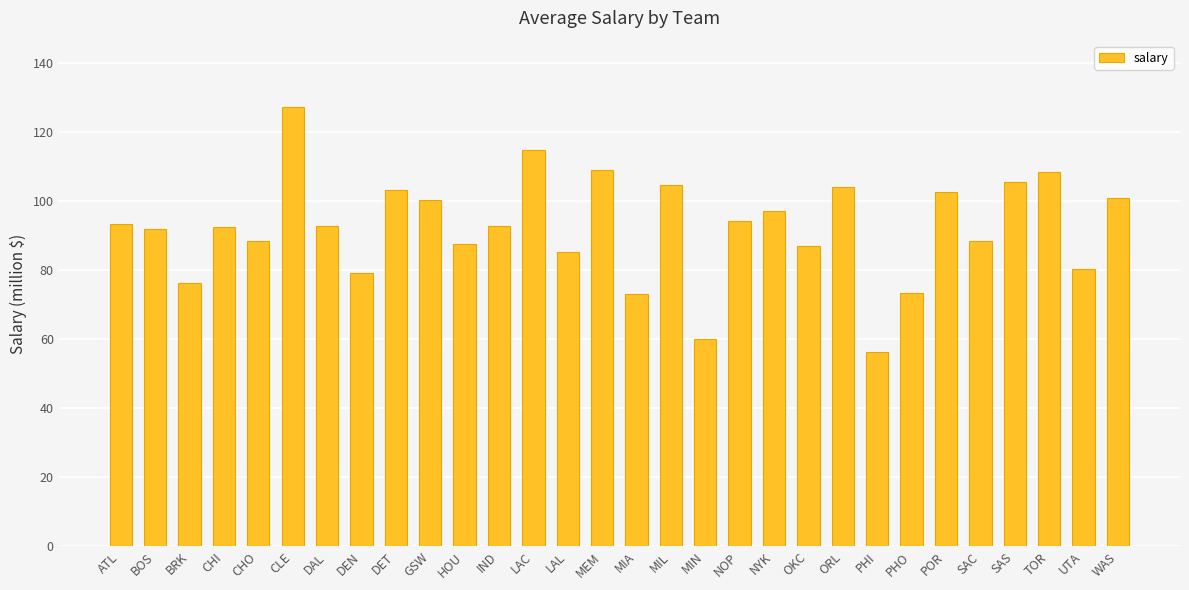

The chart shows a value of 52.7 at IND. True or false?

False